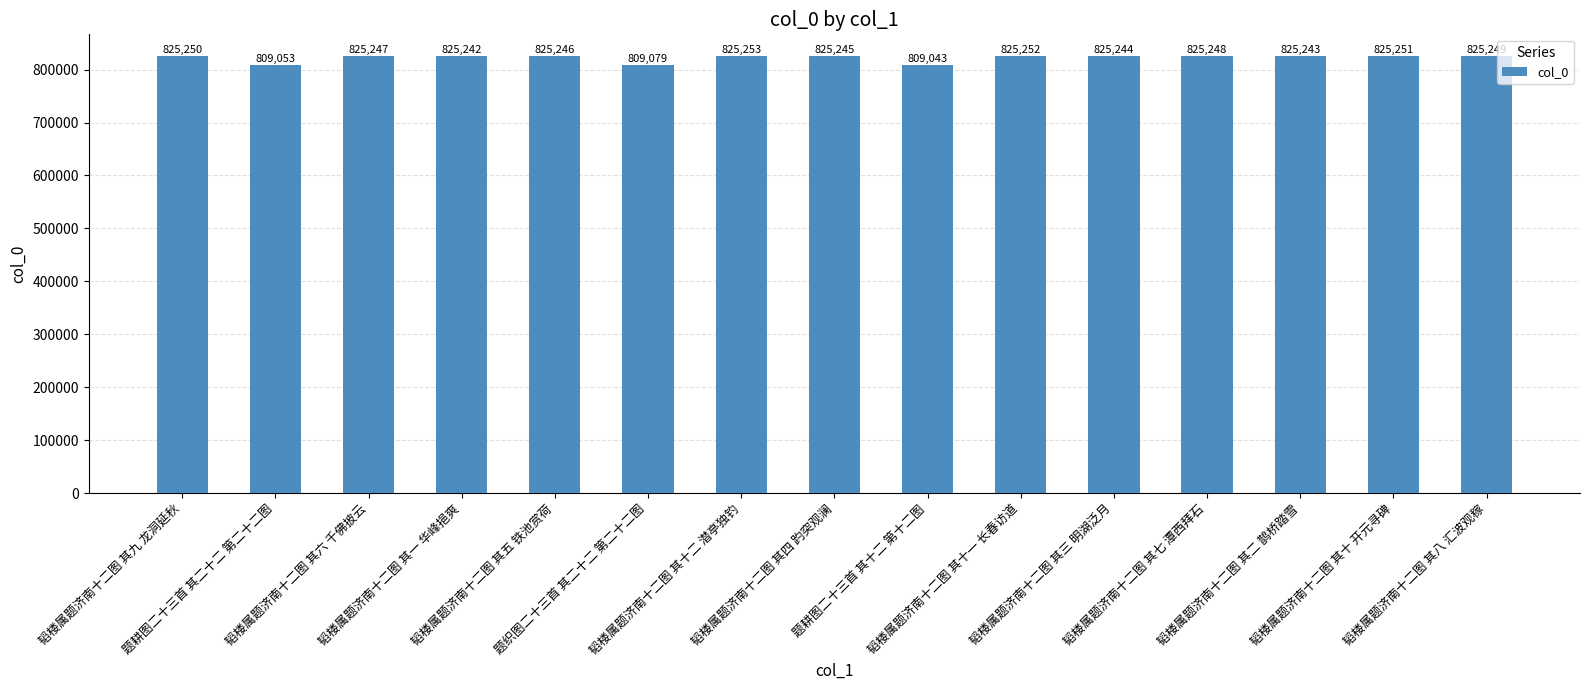

What is the minimum value shown in the chart?

809043